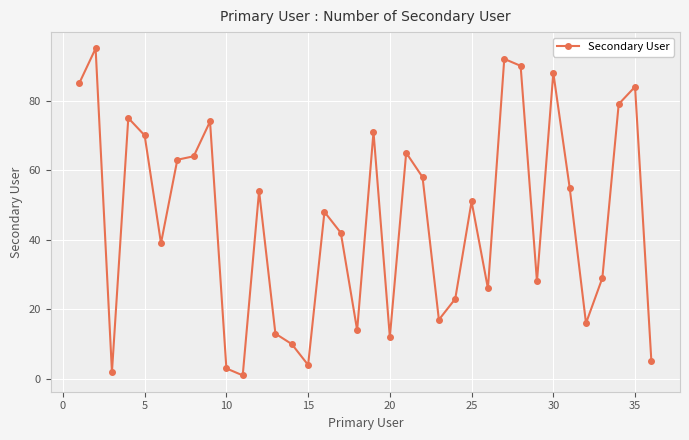

What is the maximum value shown in the chart?

95